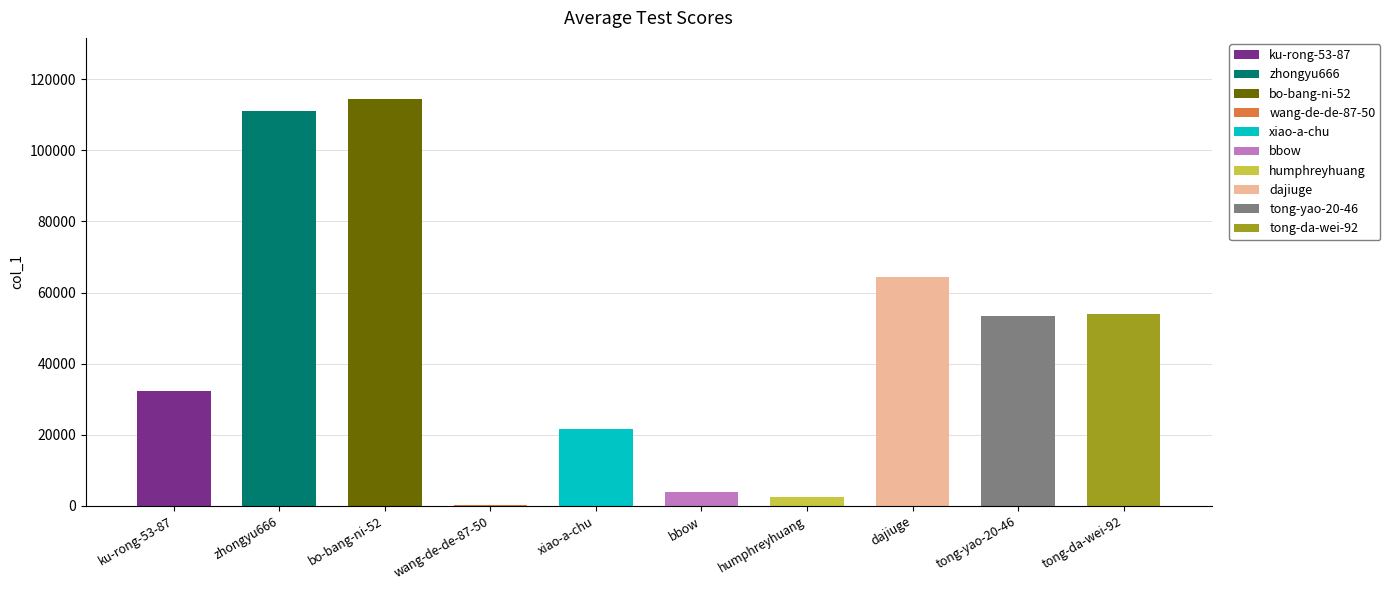

How many data points does each series have?

10